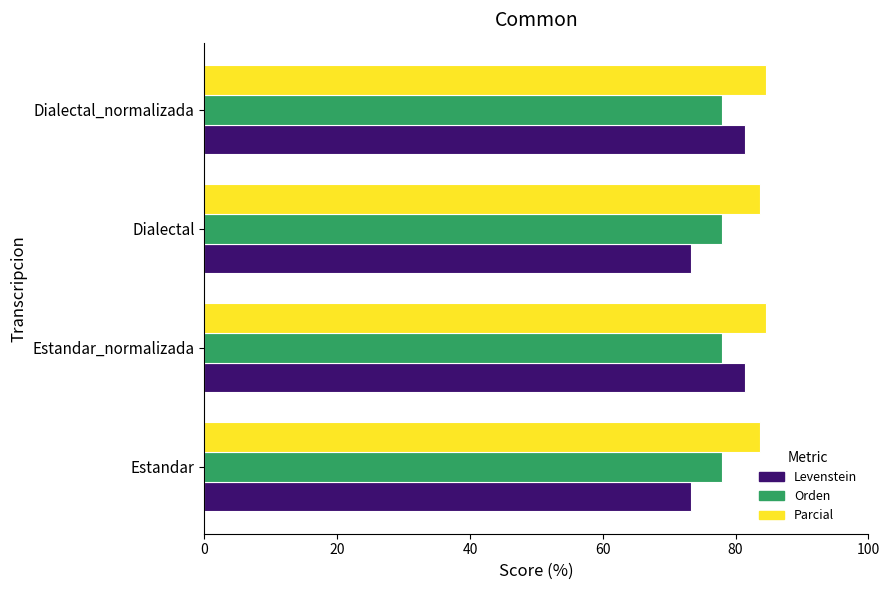

At how many categories does at least one series exceed 75?

4